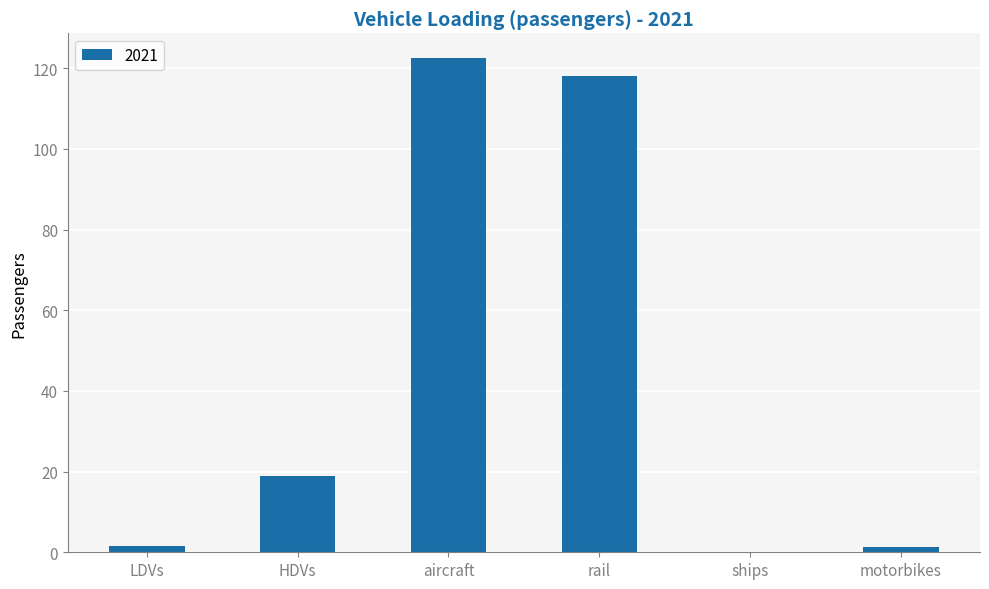

How many distinct data groups are displayed?

1